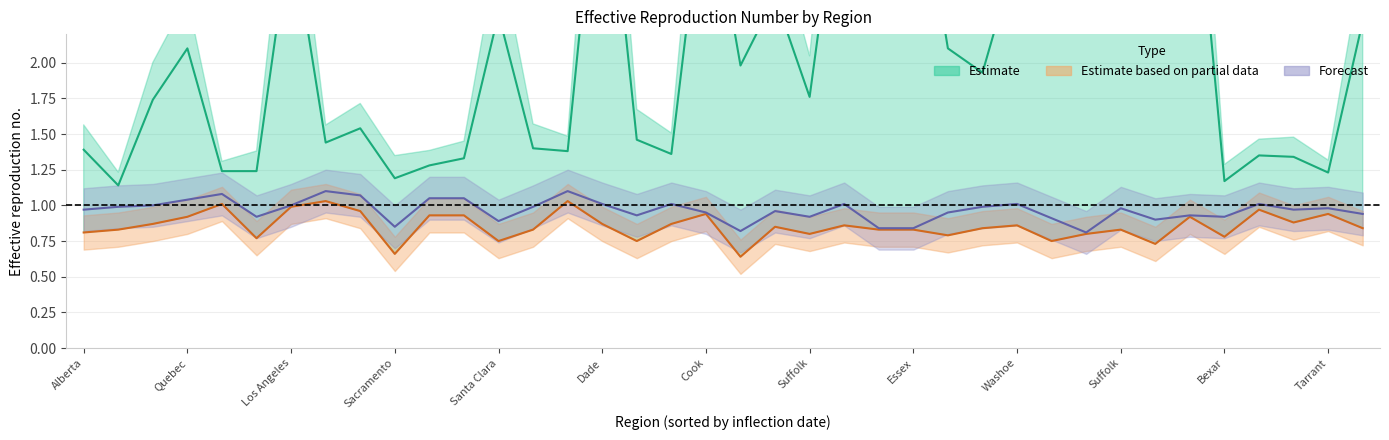

What position from the right is US-NJ-Bergen?

15